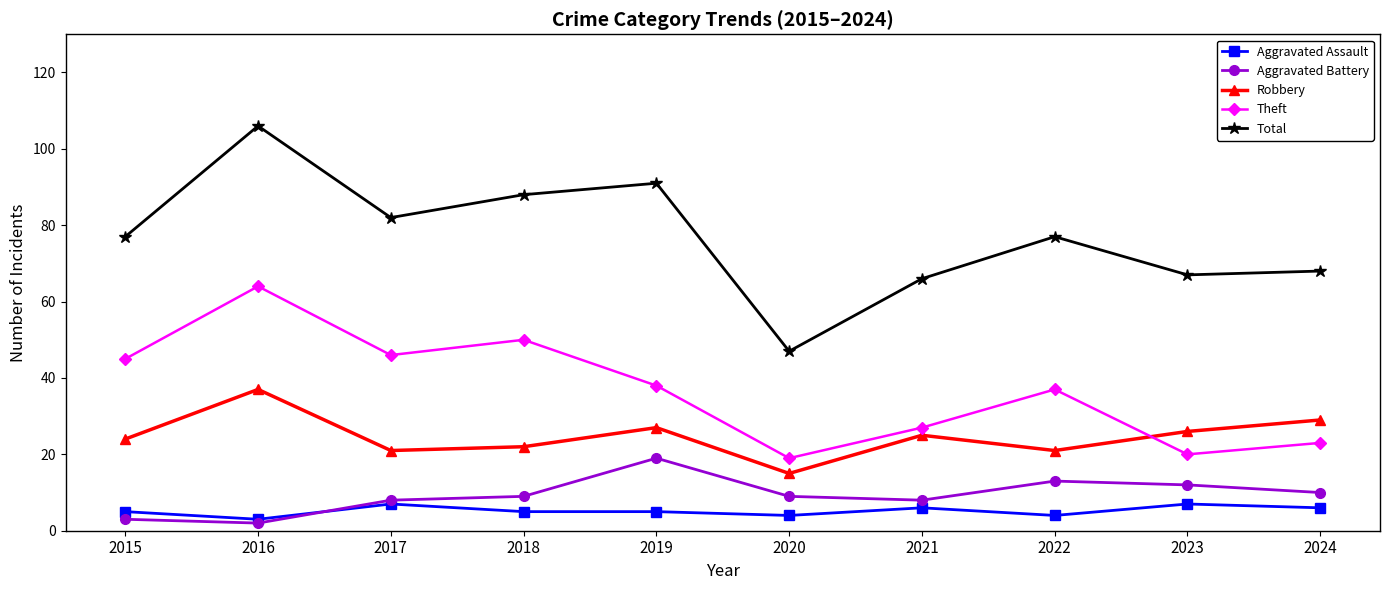

What is the total value across all series at 2015?

154